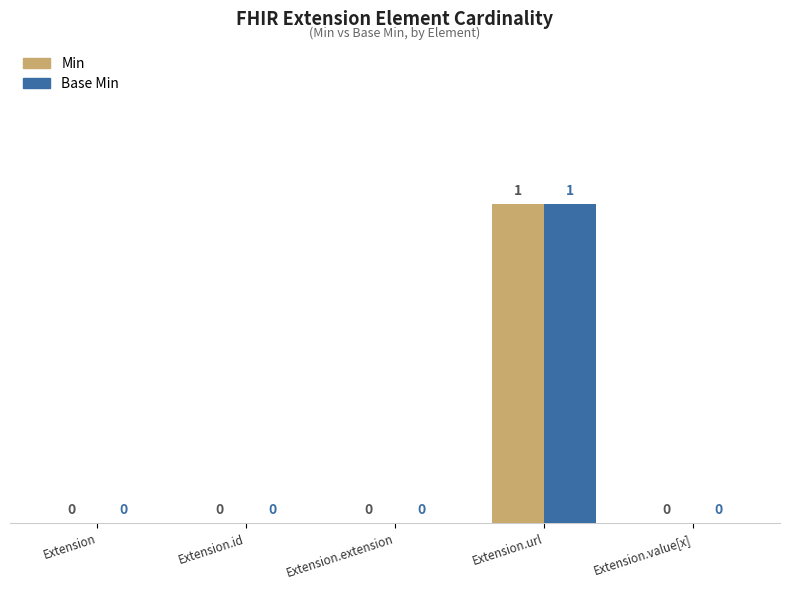

The value of Base Min at Extension.url is 1. True or false?

True